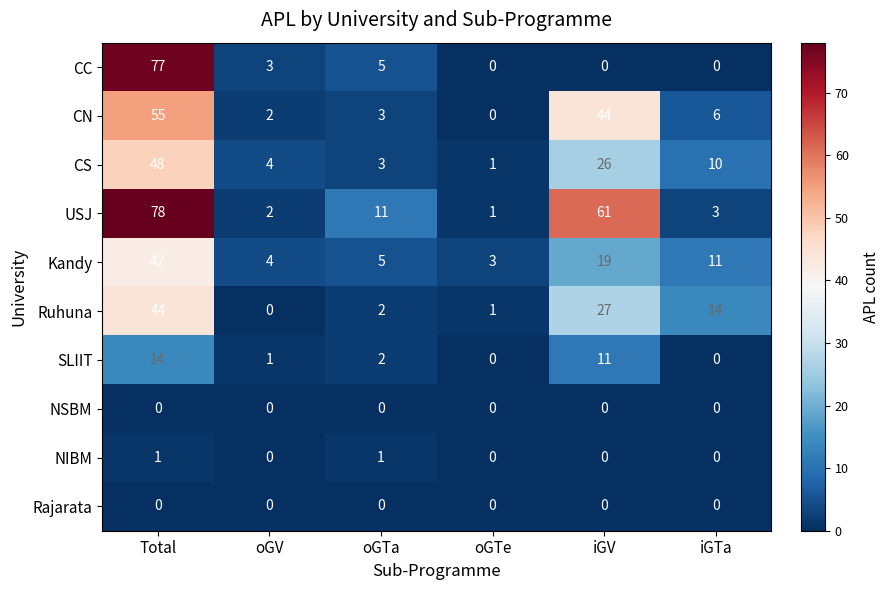

What is the maximum value for USJ?

78